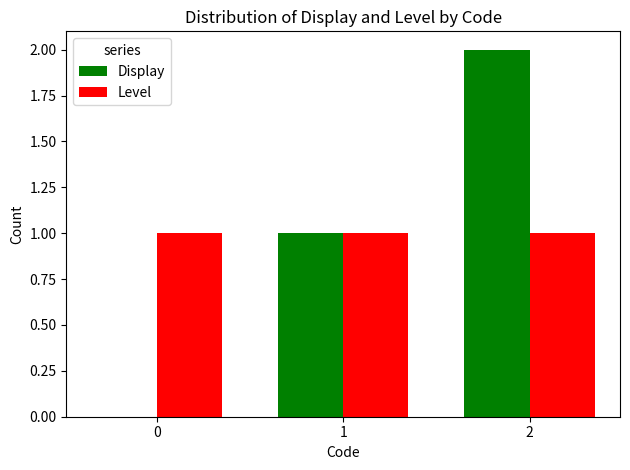

True or false: Level has a value of 1 at 1.

True